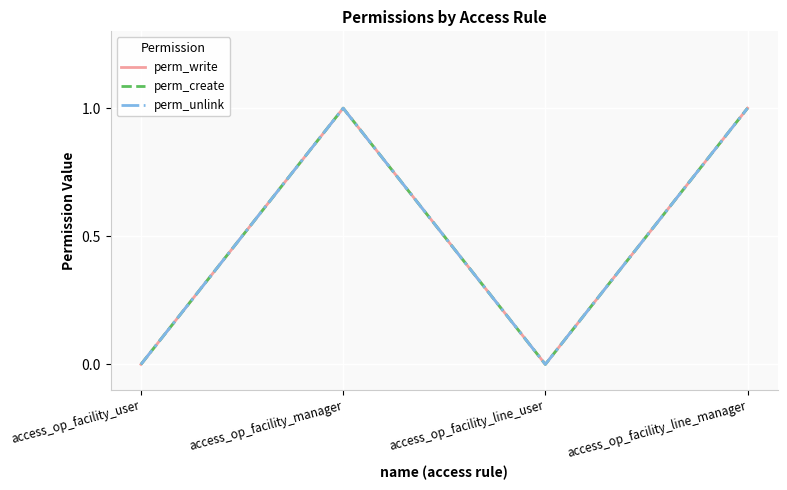

What is the approximate value of perm_create at access_op_facility_manager?

1